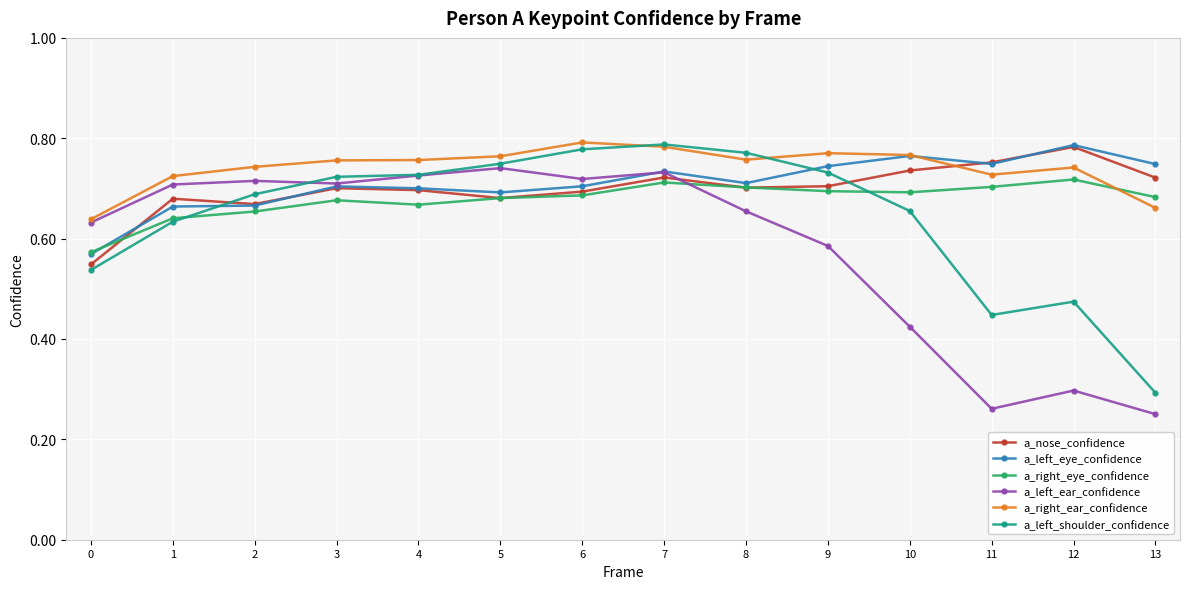

At how many categories does at least one series exceed 0?

14